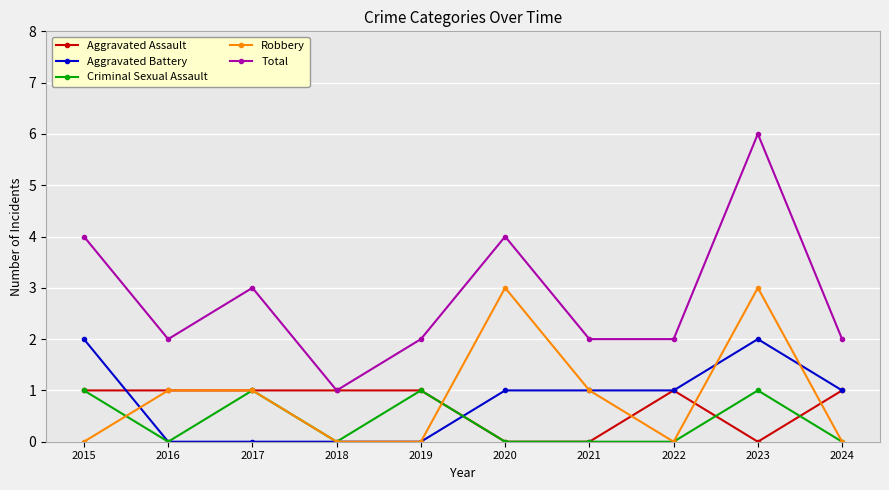

What is the sum of the Robbery values at 2022 and 2017?

1